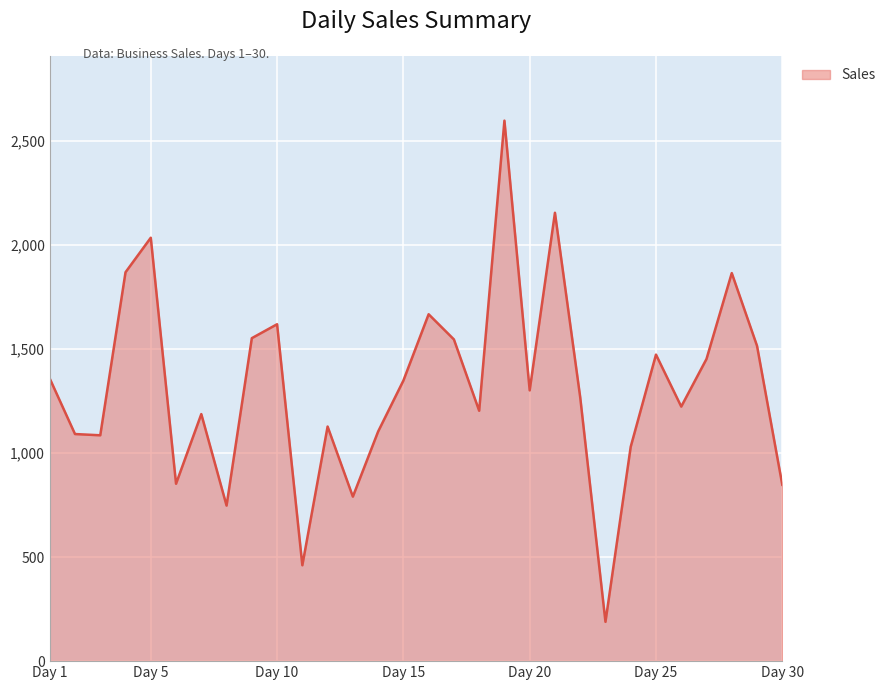

What is the maximum value shown in the chart?

2599